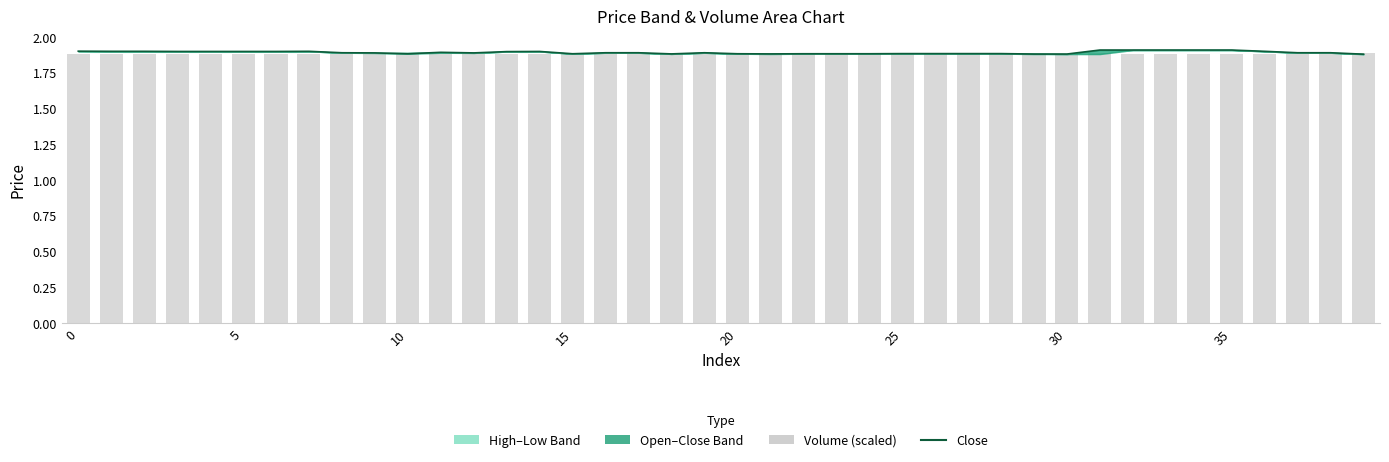

Between 37 and 10, which is larger?

37